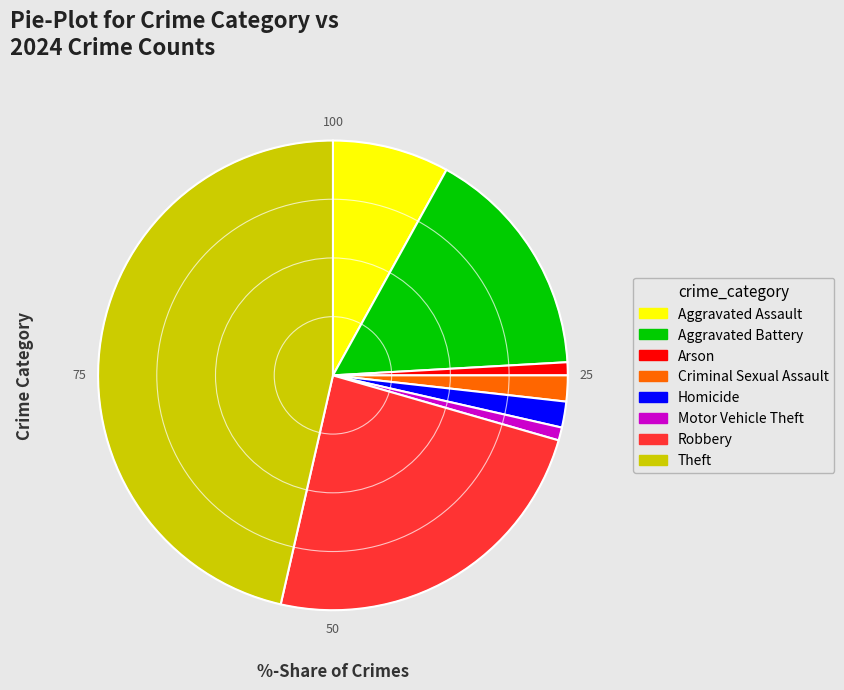

Which category has the biggest portion of the pie?

Theft